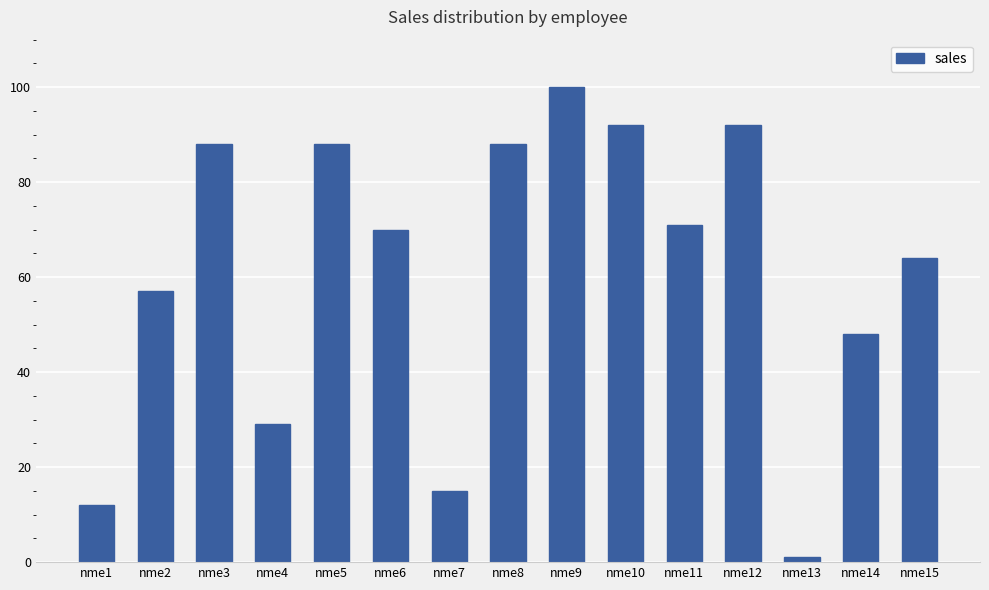

True or false: the data shows 37 at nme8.

False